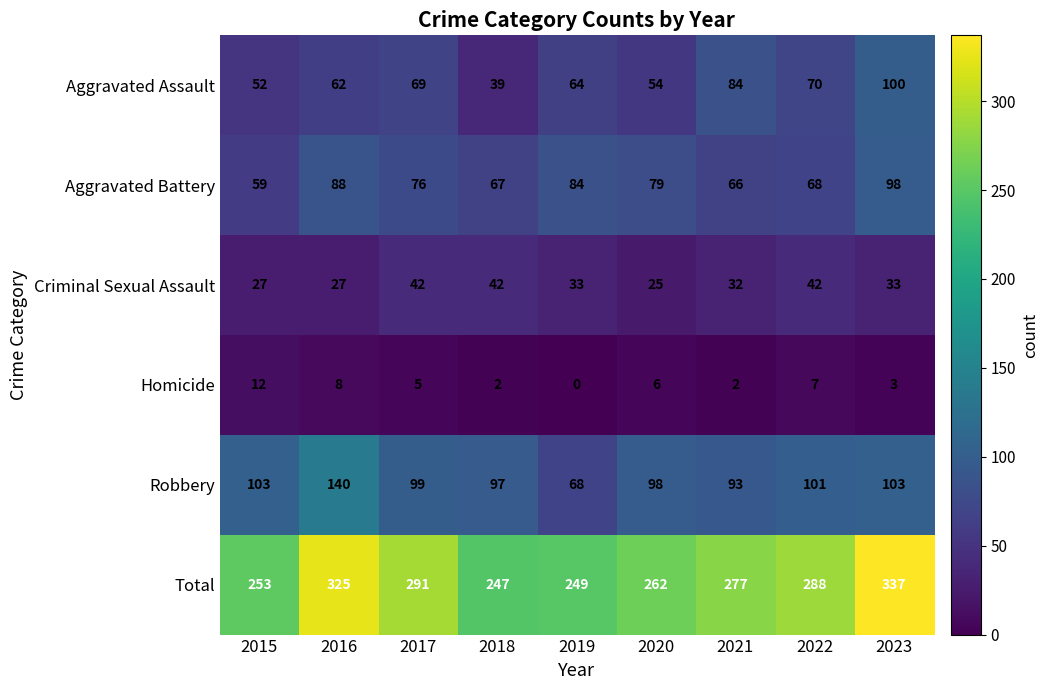

The value of Total at 2016 is 190. True or false?

False